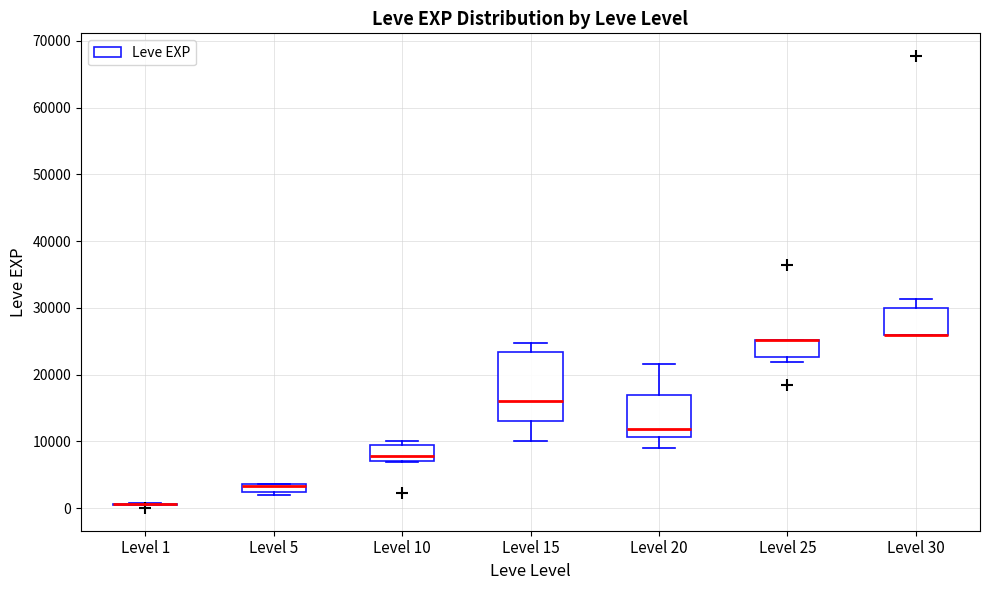

Comparing the boxes themselves (not the whiskers), which one is the tallest?

Level 15